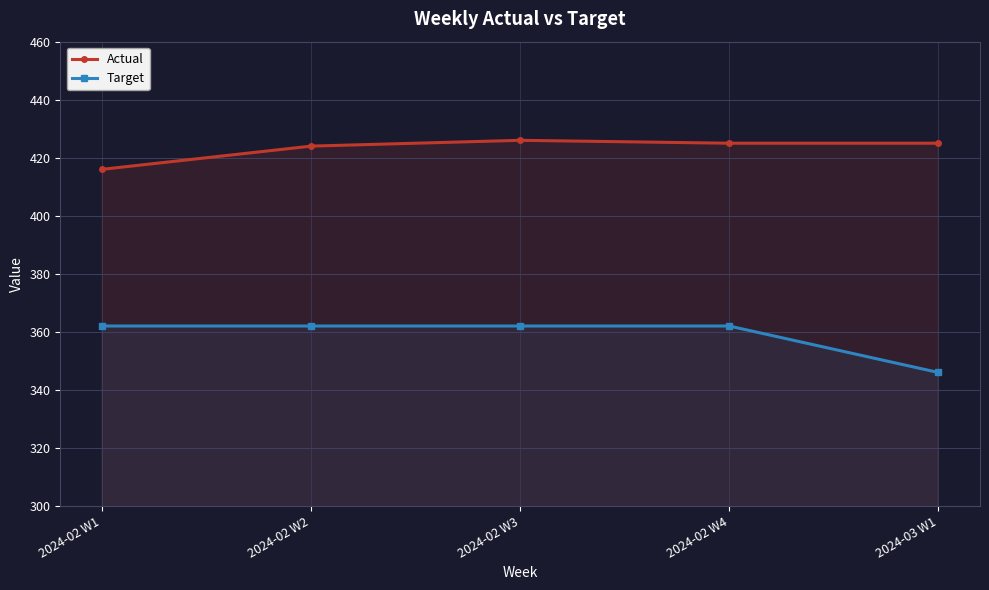

What is the value of the Target point at the 4th from the left?

362